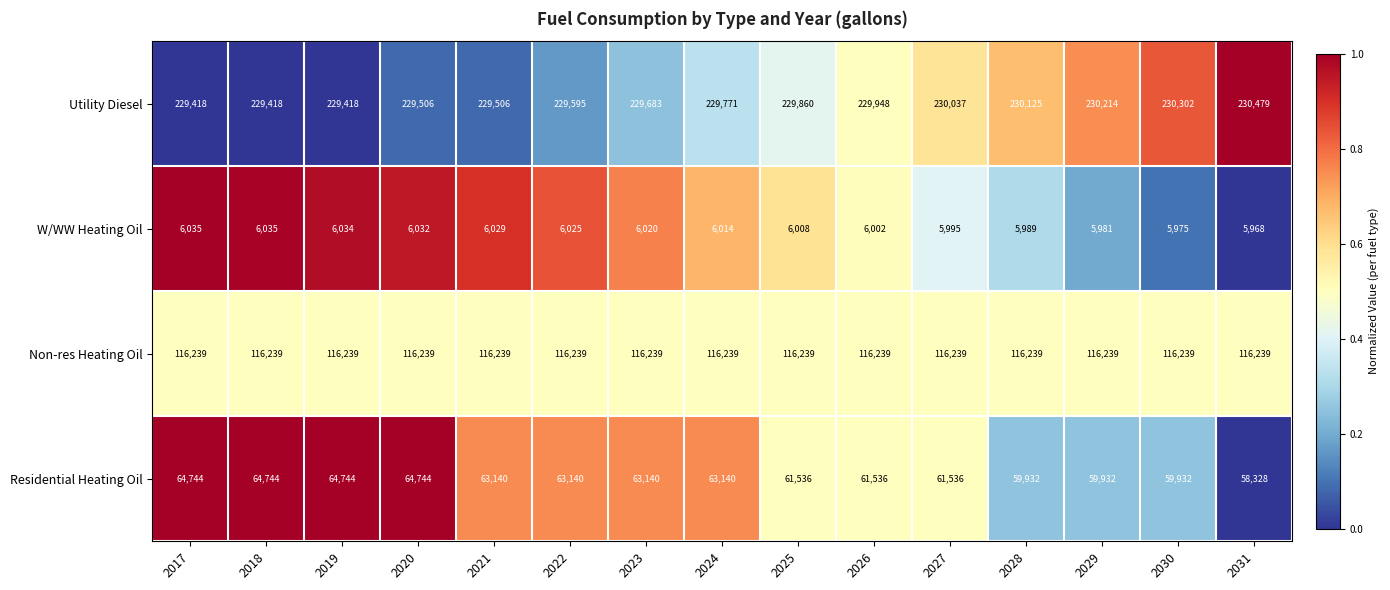

Rank the series at 2029 from highest to lowest value.

Utility Diesel, Non-res Heating Oil, Residential Heating Oil, W/WW Heating Oil